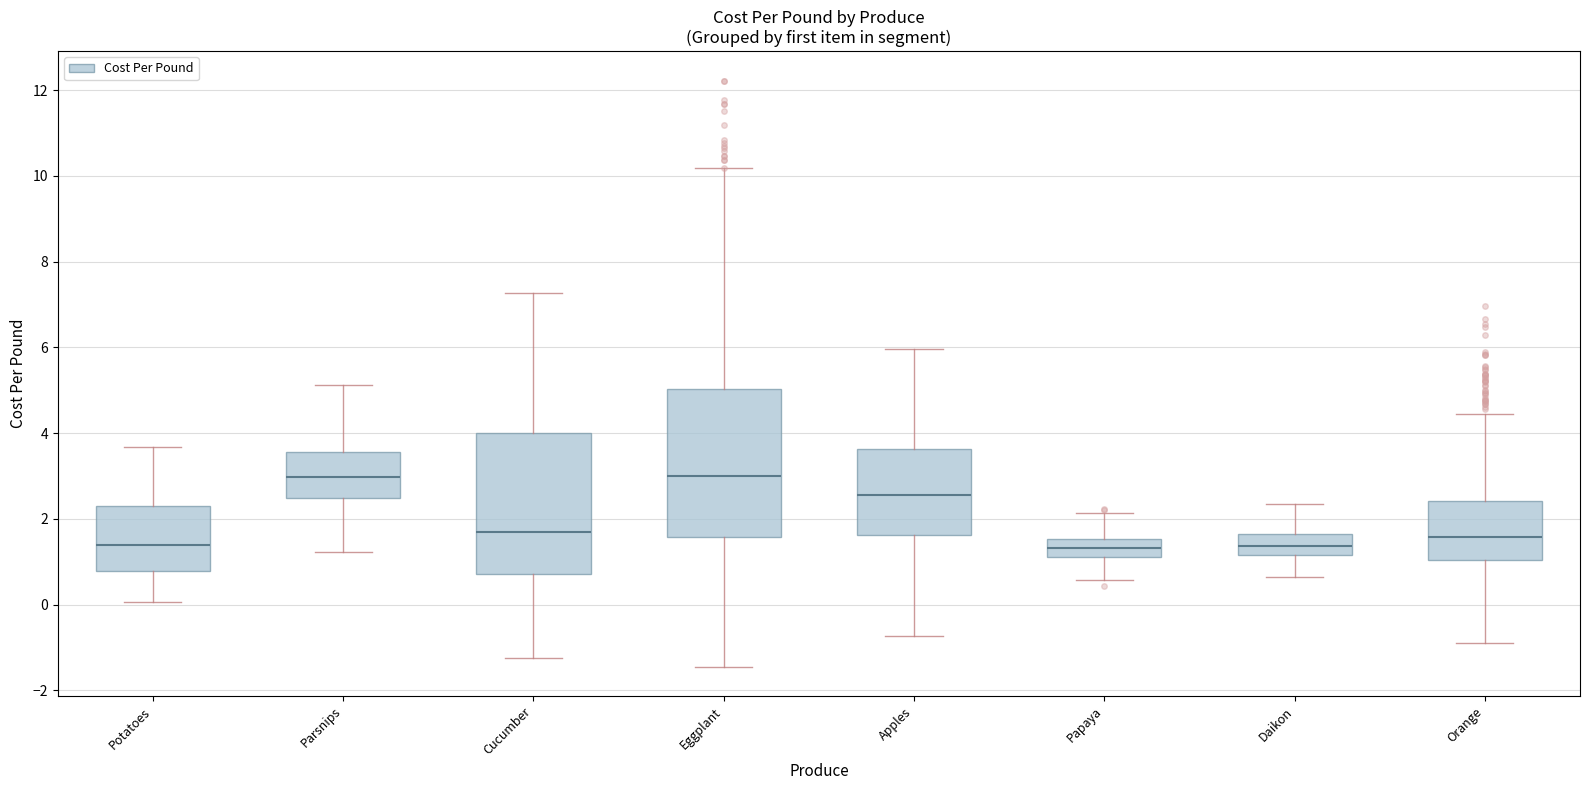

Reading left to right, read every box against the y-axis: the position of its median line, the range the box covers, and the ends of its whiskers. The values are not printed on the chart, so give them approximately, as read against the axis.

Potatoes: median 1.4, box 0.8 to 2.2, whiskers 0.0 to 3.6
Parsnips: median 3.0, box 2.4 to 3.6, whiskers 1.2 to 5.2
Cucumber: median 1.6, box 0.8 to 4.0, whiskers -1.2 to 7.2
Eggplant: median 3.0, box 1.6 to 5.0, whiskers -1.4 to 10.2
Apples: median 2.6, box 1.6 to 3.6, whiskers -0.8 to 6.0
Papaya: median 1.4, box 1.2 to 1.6, whiskers 0.6 to 2.2
Daikon: median 1.4, box 1.2 to 1.6, whiskers 0.6 to 2.4
Orange: median 1.6, box 1.0 to 2.4, whiskers -1.0 to 4.4